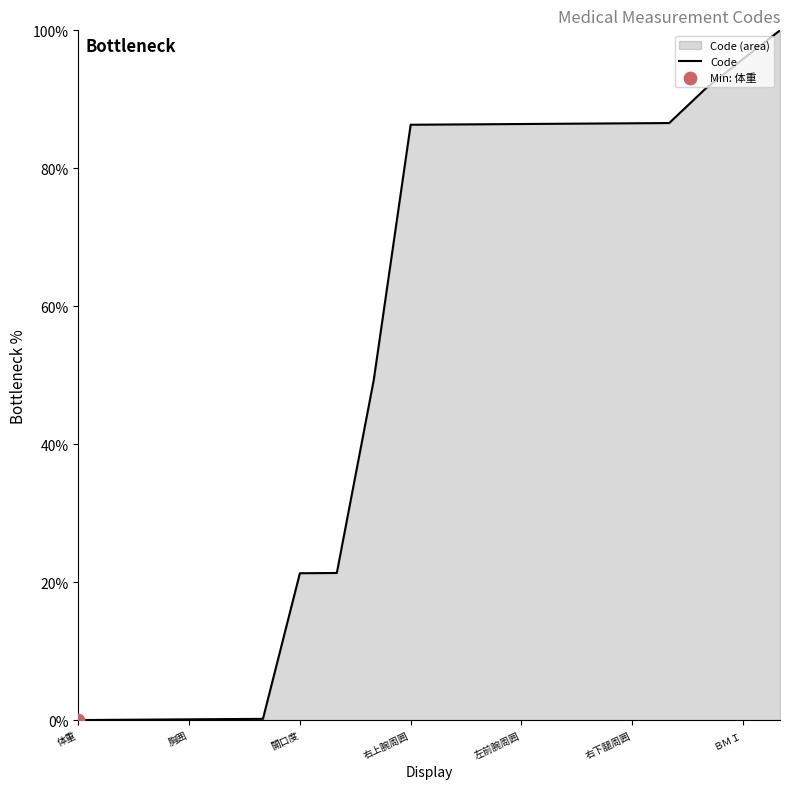

Between 体重 and 胸囲, which is larger?

胸囲